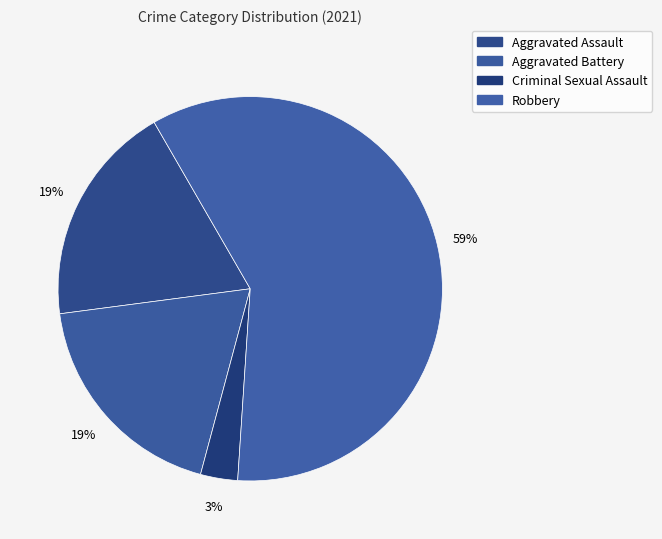

Does Aggravated Battery account for over 50% of the chart?

No